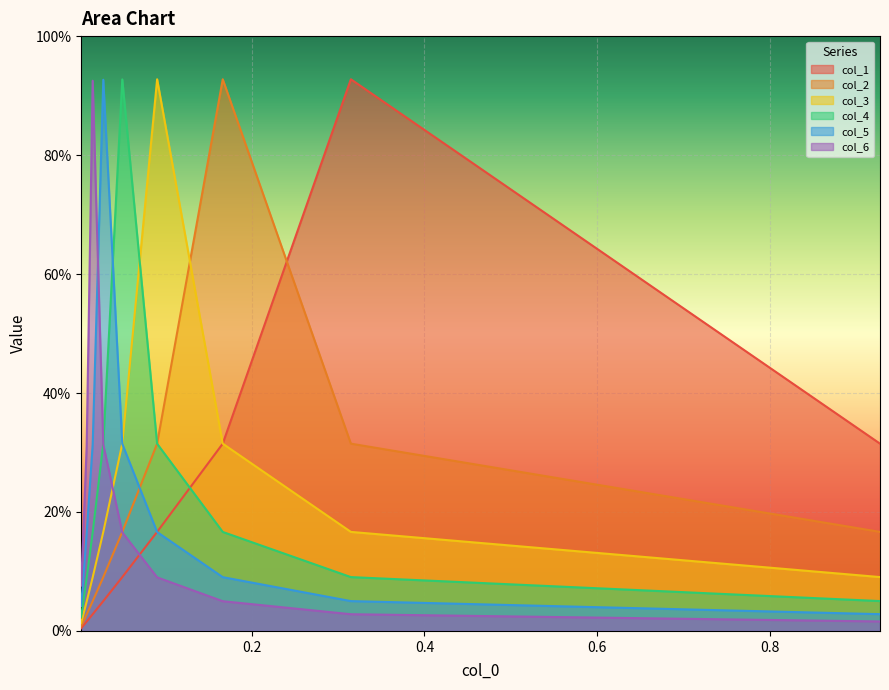

The value of col_1 at 8 is 0.0. True or false?

False